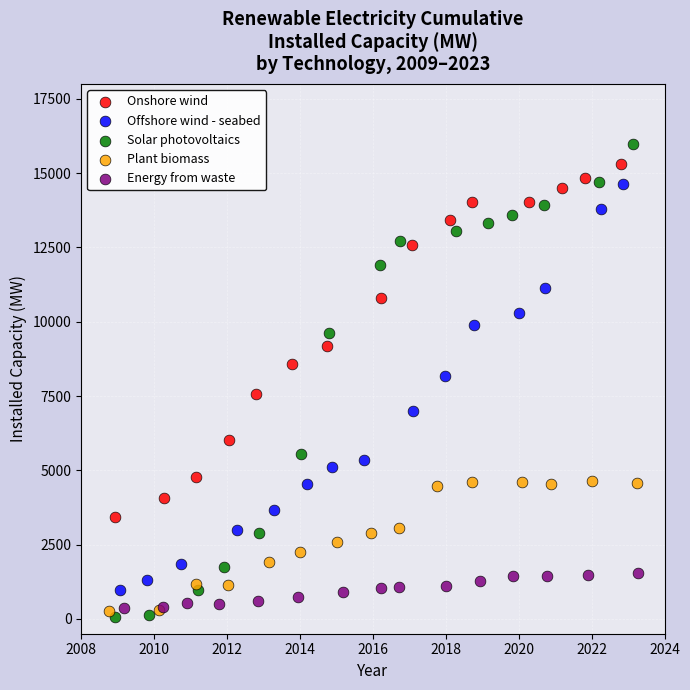

Which series has the largest Y range (max minus min)?

Solar photovoltaics